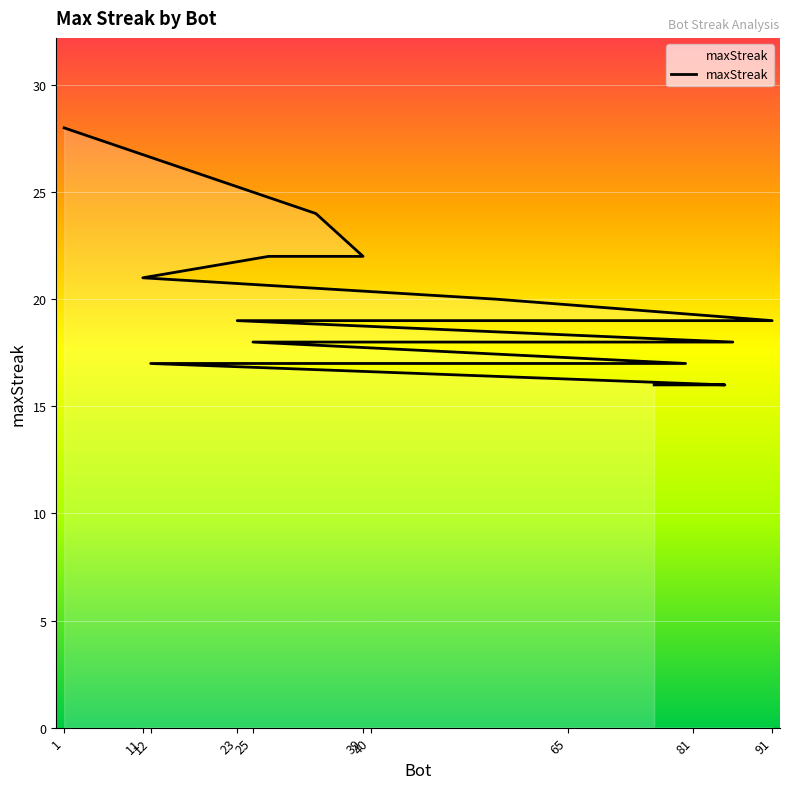

Does the chart display data point markers on the line(s)?

No